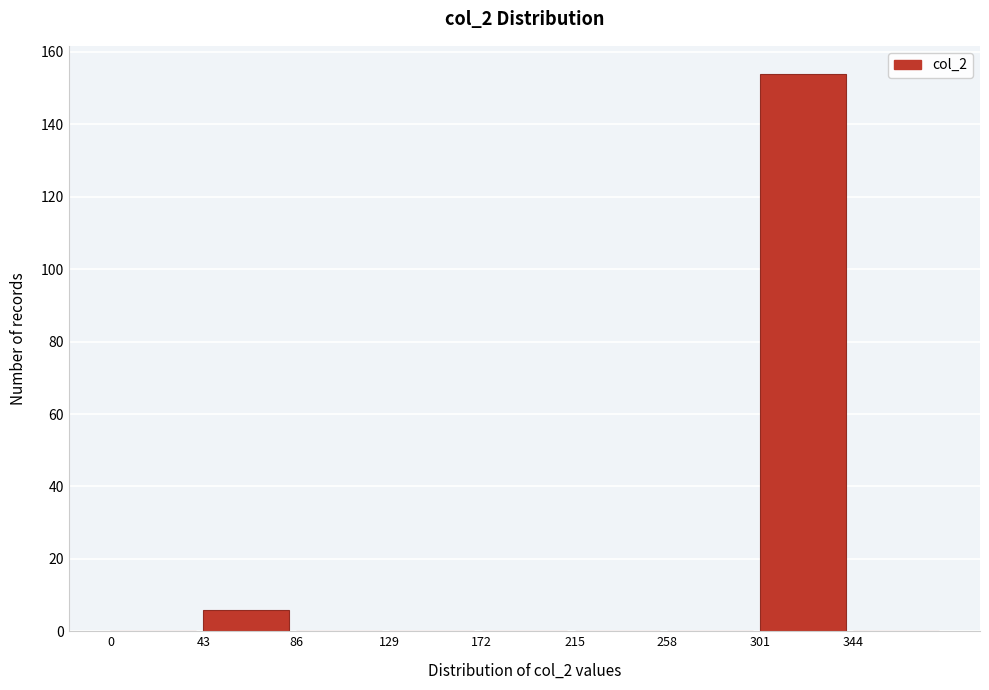

Reading left to right, transcribe this chart: for each bar, give the range it covers on the x-axis and its height. Neither the bar edges nor the heights are printed on the chart, so give them approximately, as read against the axes.

0 to 43: 0
43 to 86: 6
86 to 129: 0
129 to 172: 0
172 to 215: 0
215 to 258: 0
258 to 301: 0
301 to 344: 154
344 to 387: 0